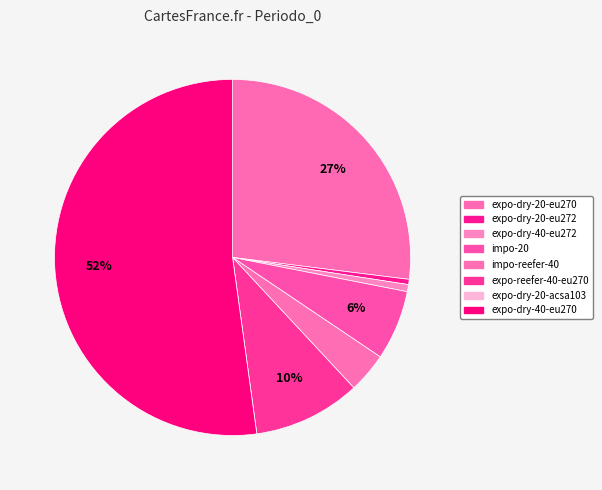

Does expo-dry-40-eu270 represent more than half of the total?

Yes